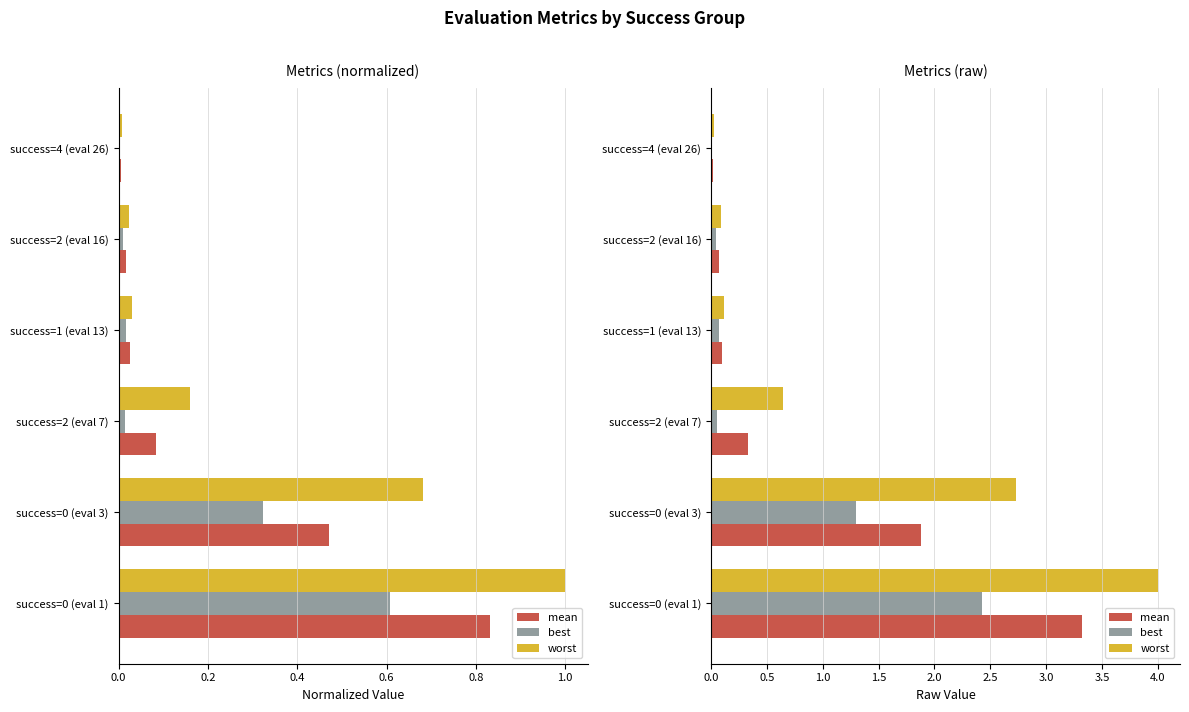

Rank the series at success=0 (eval 3) from highest to lowest value.

worst, mean, best